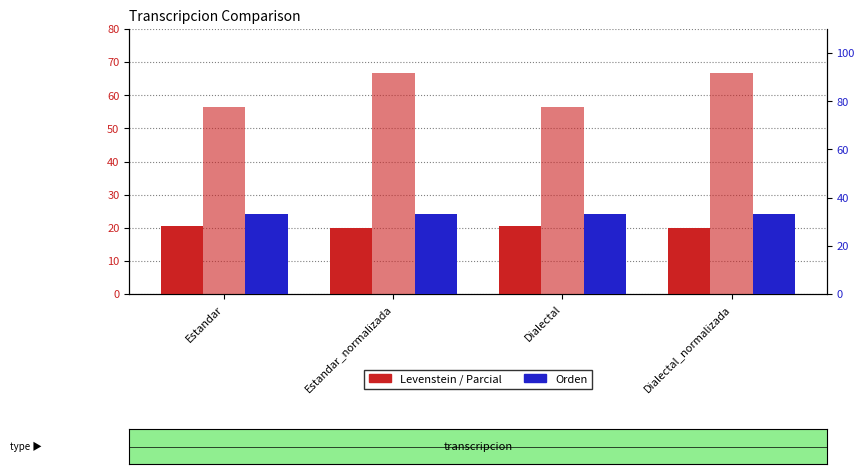

What is the total value across all series at Estandar_normalizada?

119.8